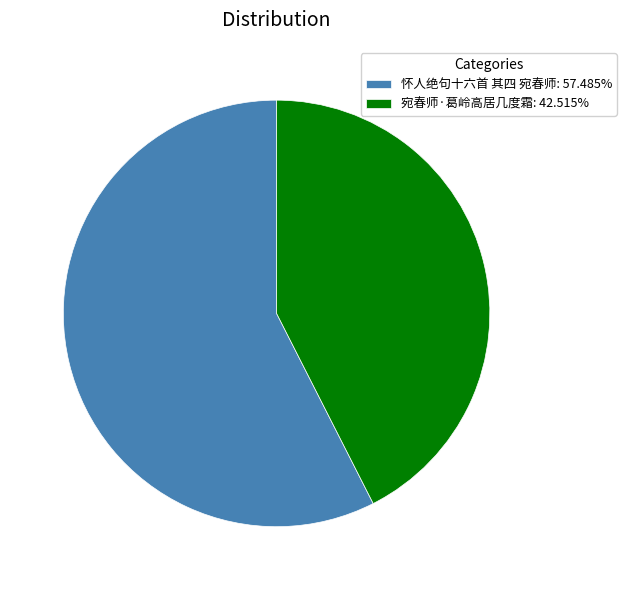

Do 怀人绝句十六首 其四 宛春师: 57.485% and 宛春师·葛岭高居几度霜: 42.515% together represent more than half of the pie?

Yes